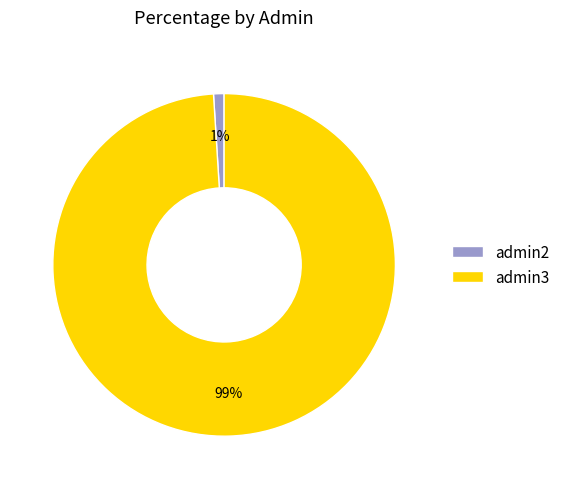

Do admin2 and admin3 together represent more than half of the pie?

Yes